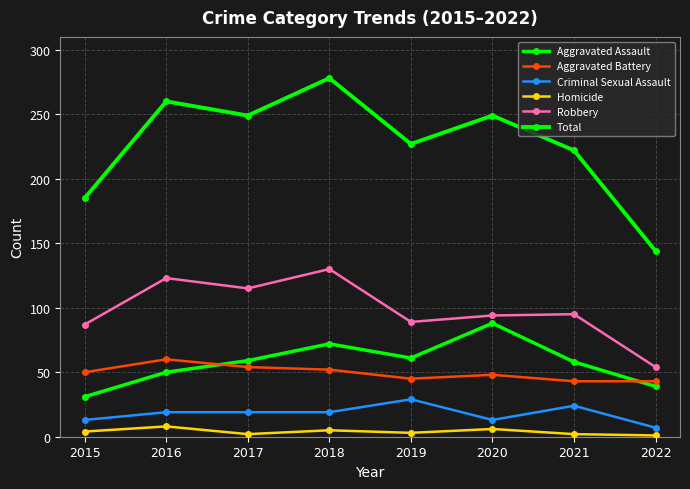

Count the number of categories in the chart.

8